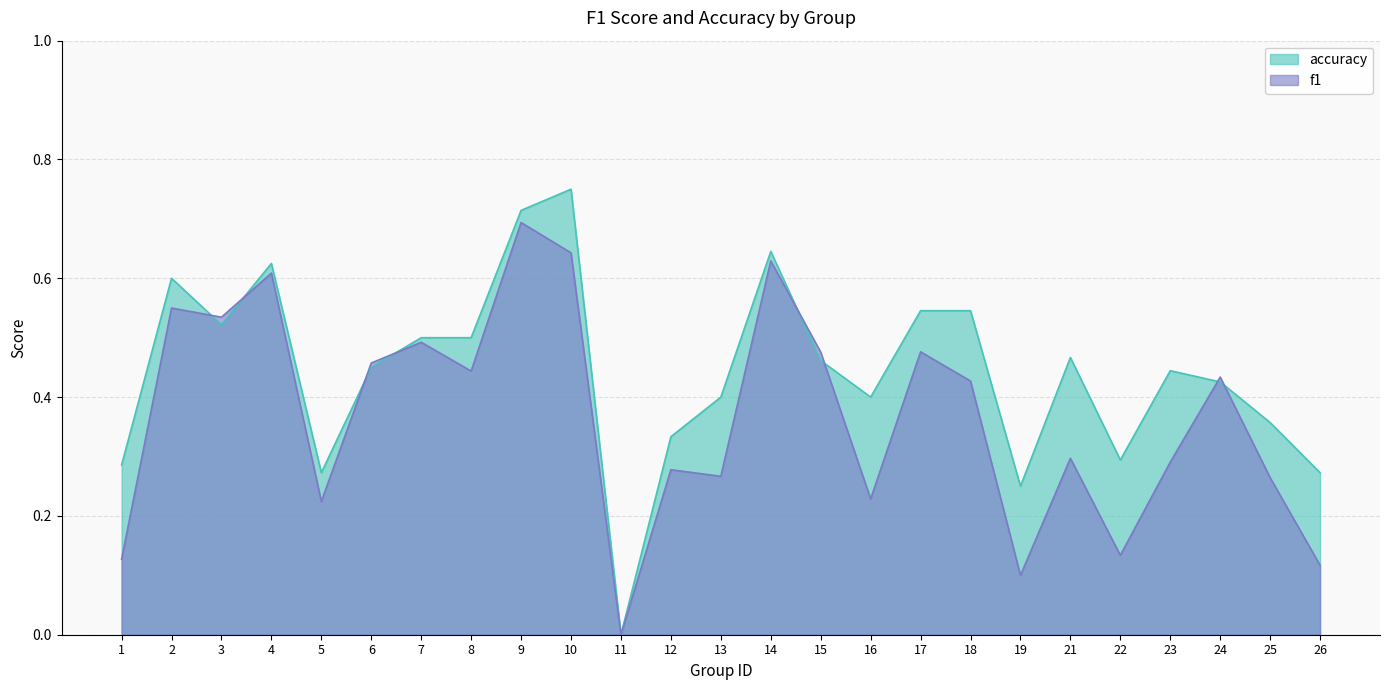

At how many categories does at least one series exceed 0?

24